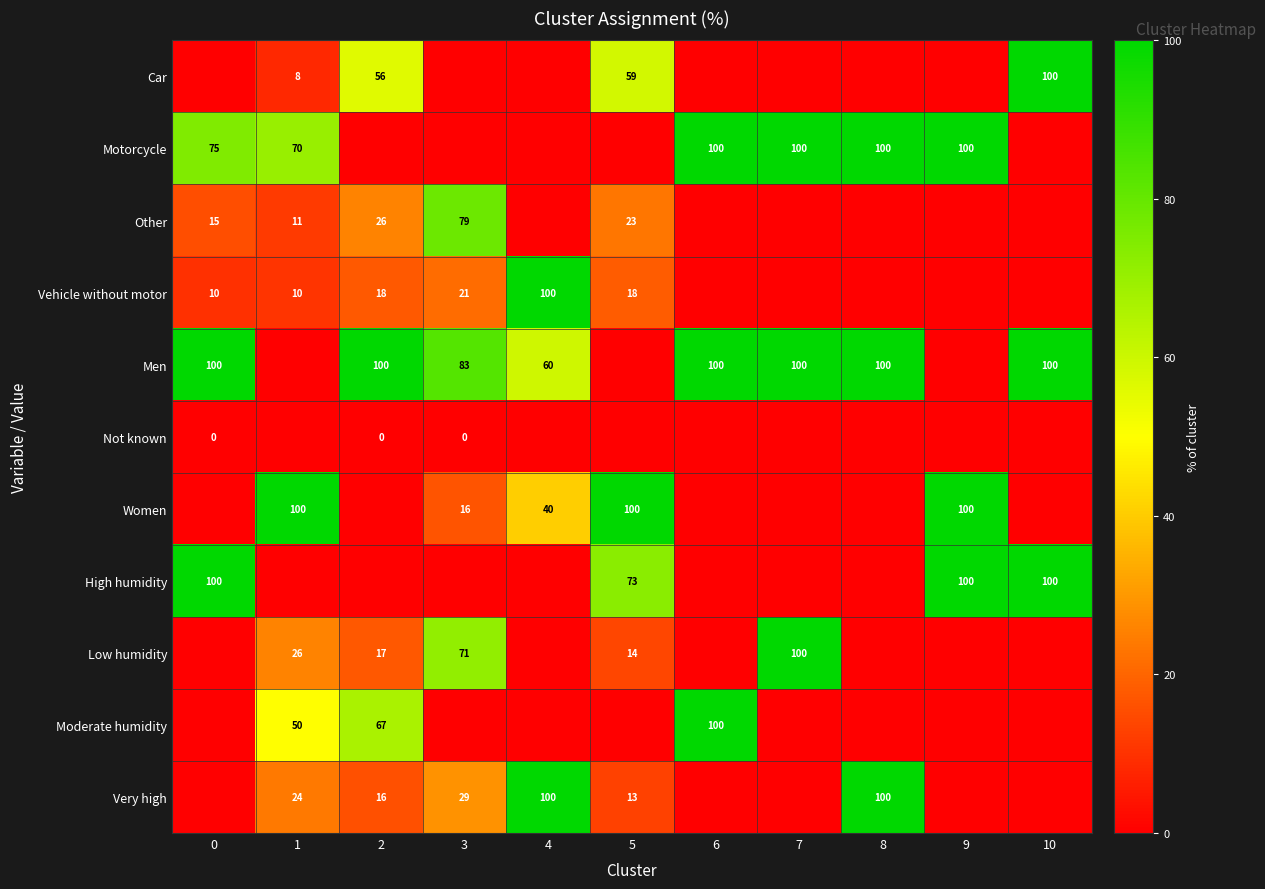

True or false: Car has a value of 81 at 2.

False